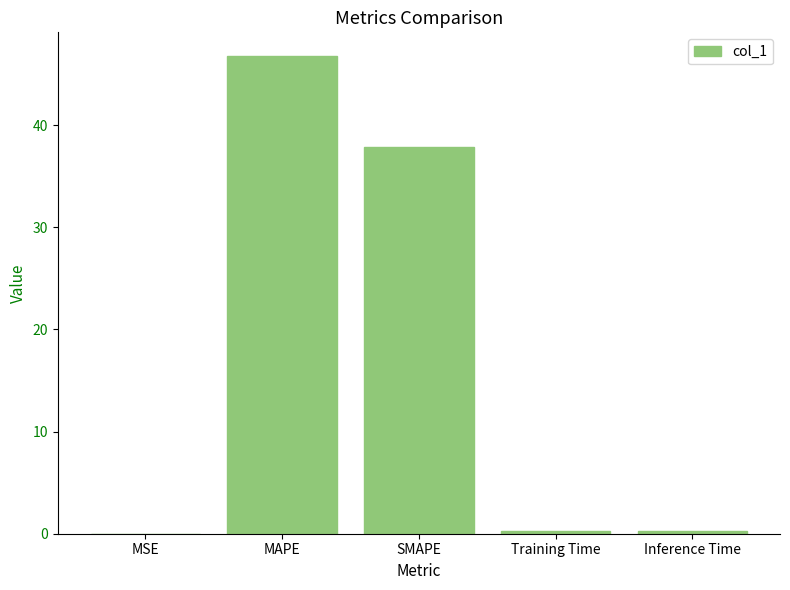

What is the greatest value displayed?

46.7